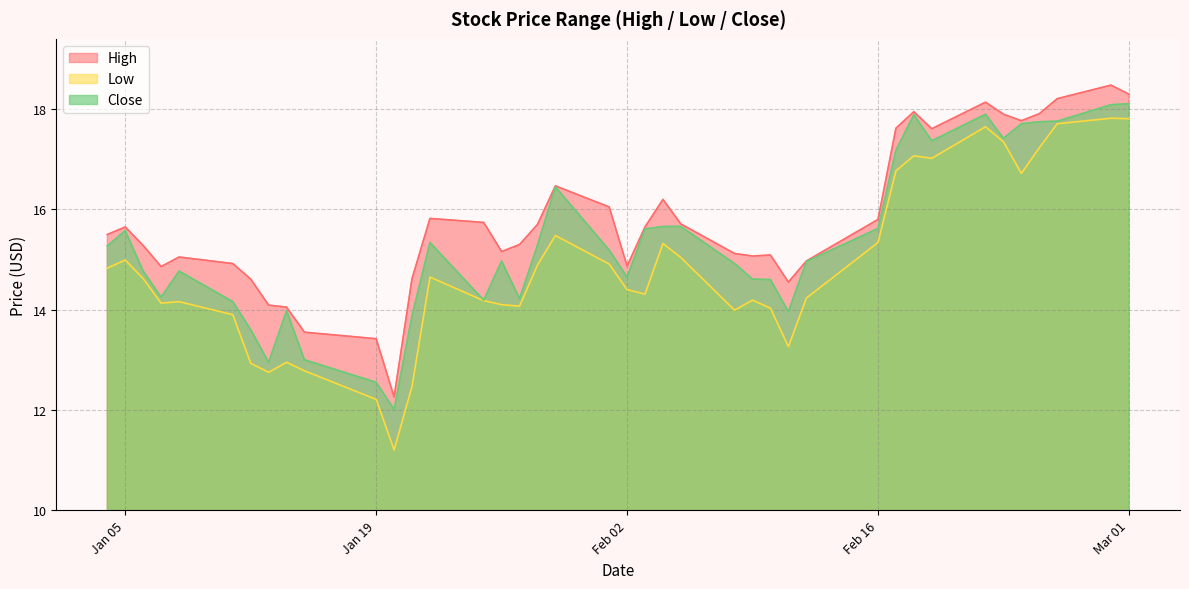

What is the value of the High point at the 19th from the left?

16.5